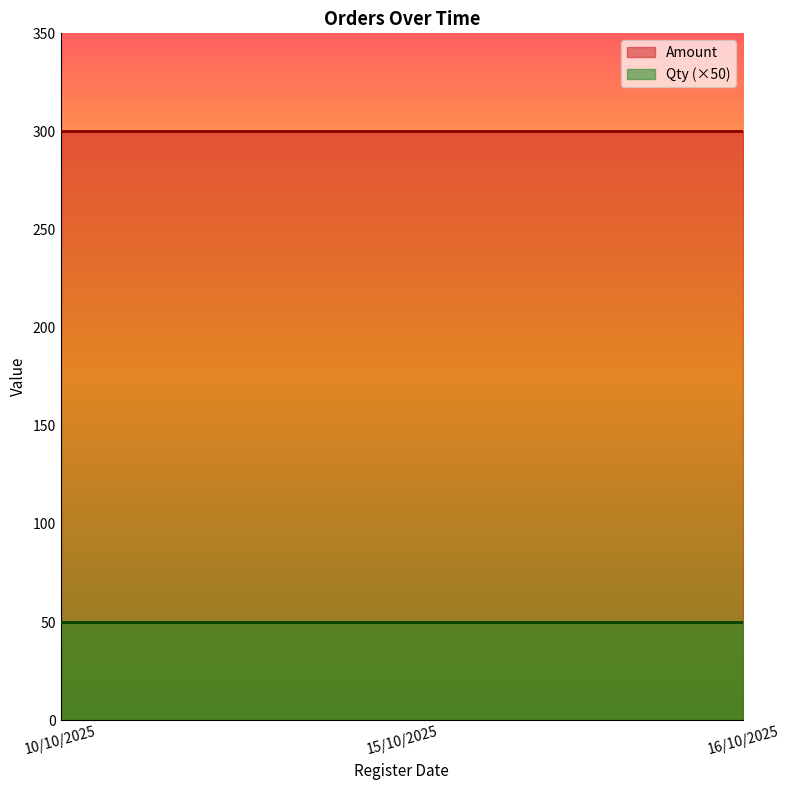

Does the chart have visible grid lines?

No